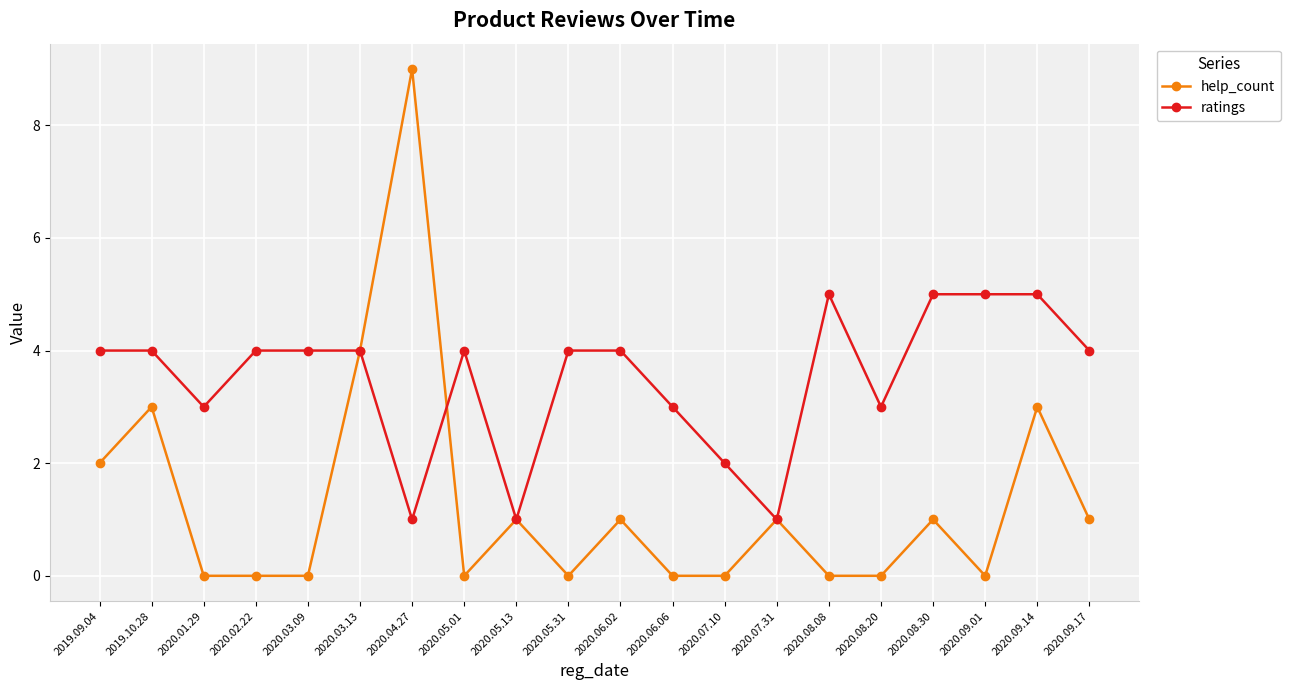

What is the label of the 6th point from the left?

2020.03.13